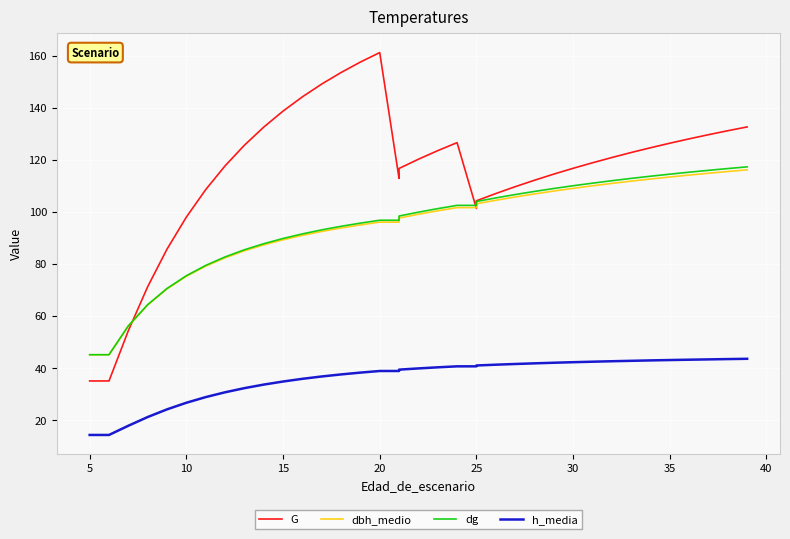

How many lines are shown in the chart?

4